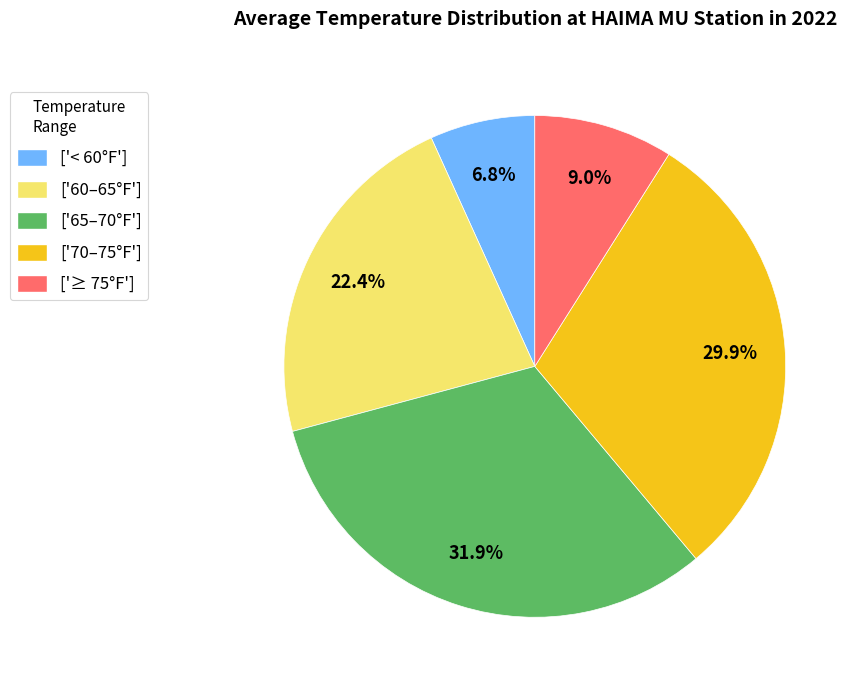

Rank the categories by value from highest to lowest.

['65–70°F'], ['70–75°F'], ['60–65°F'], ['≥ 75°F'], ['< 60°F']